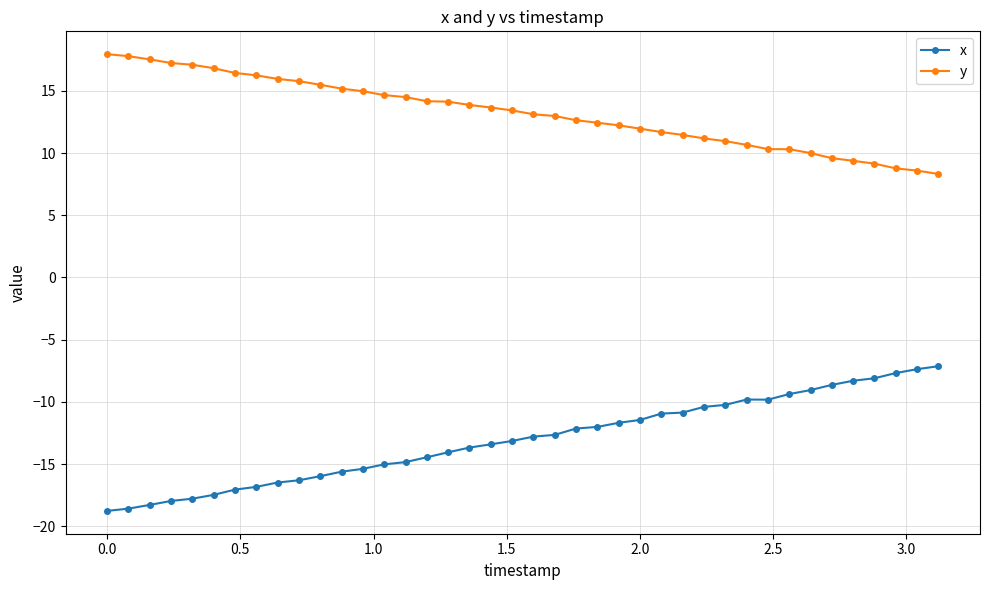

True or false: x and y cross at least once.

False